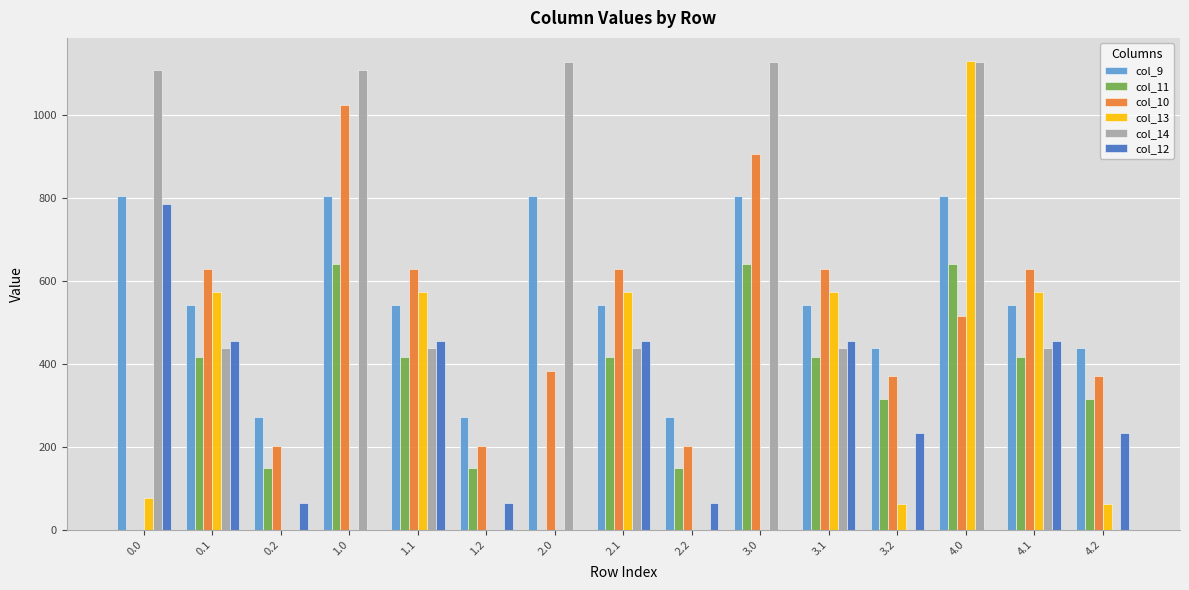

Count the number of data series in this chart.

6